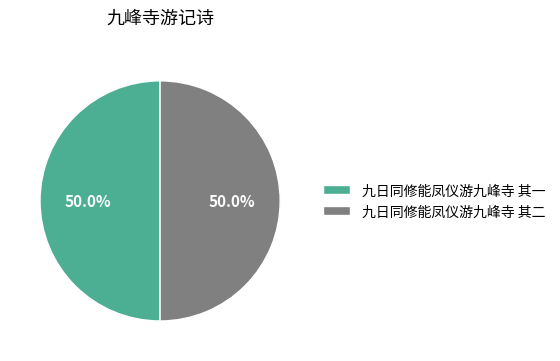

To the nearest percent, what portion does 九日同修能凤仪游九峰寺 其二 represent?

50%